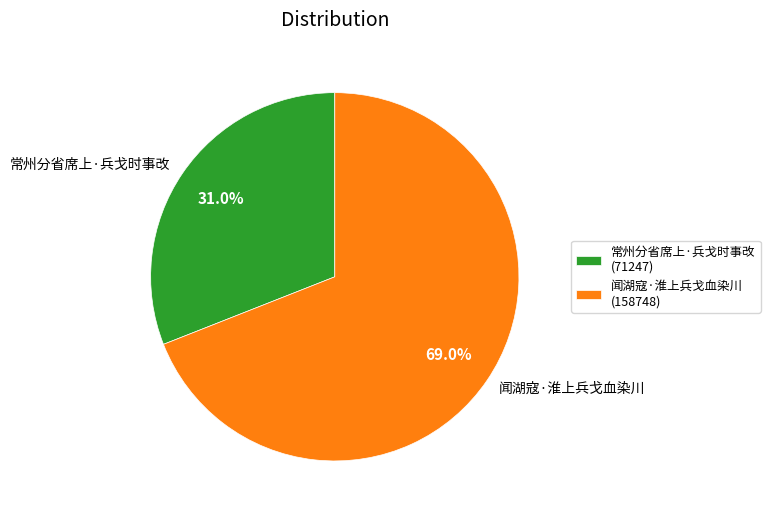

Which category accounts for the majority?

闻湖寇·淮上兵戈血染川